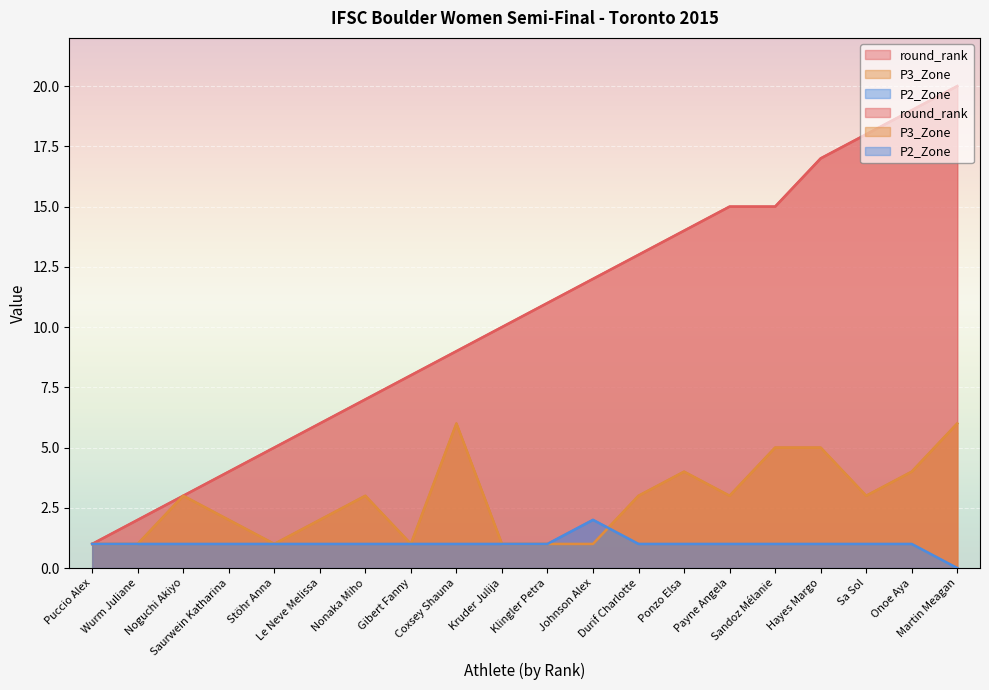

At which label does round_rank reach its peak?

Martin Meagan